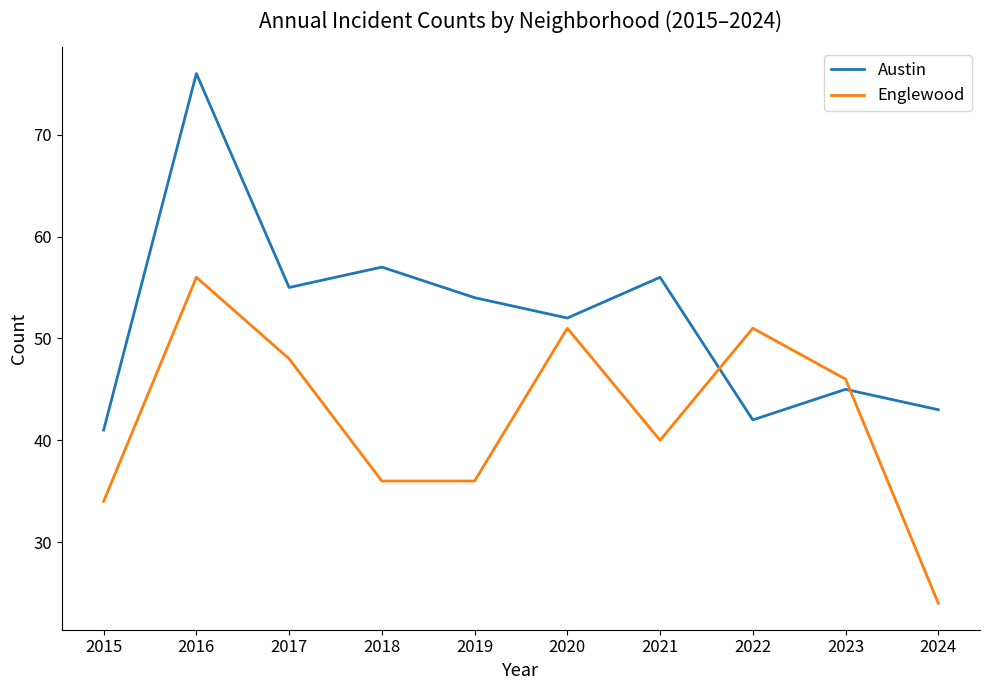

Which series has the largest total across all categories?

Austin